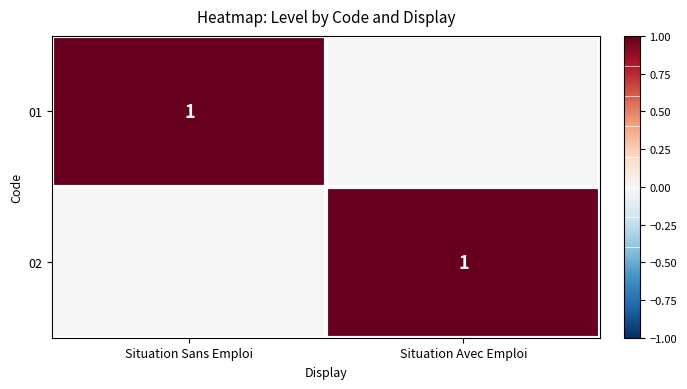

The 02 series shows 1 at Situation Avec Emploi. True or false?

True